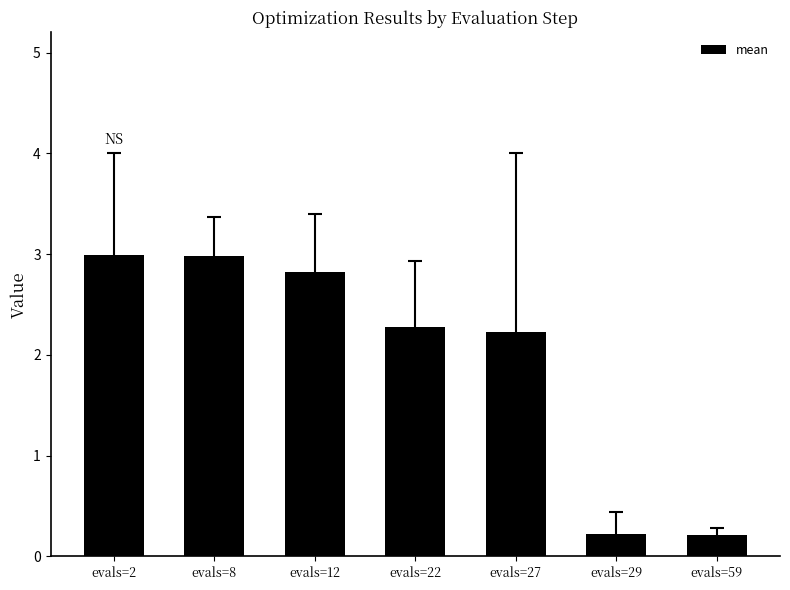

True or false: the data shows 4.5 at evals=8.

False